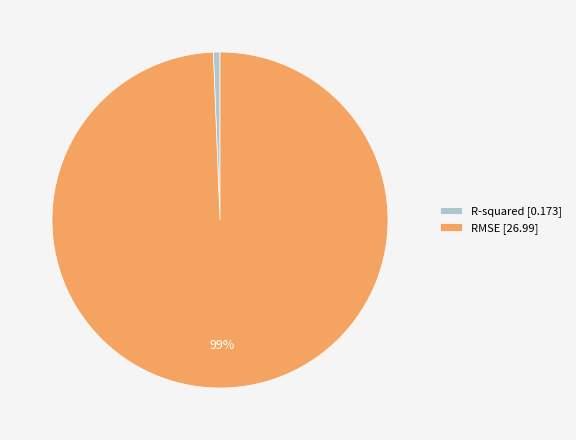

The R-squared slice represents 1% of the pie. True or false?

True